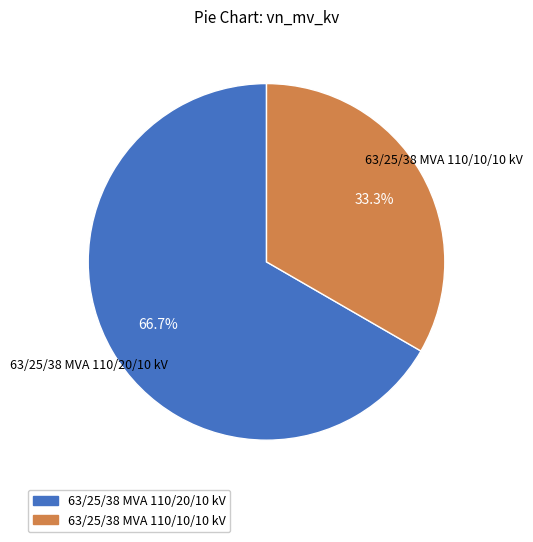

Which category accounts for the majority?

63/25/38 MVA 110/20/10 kV